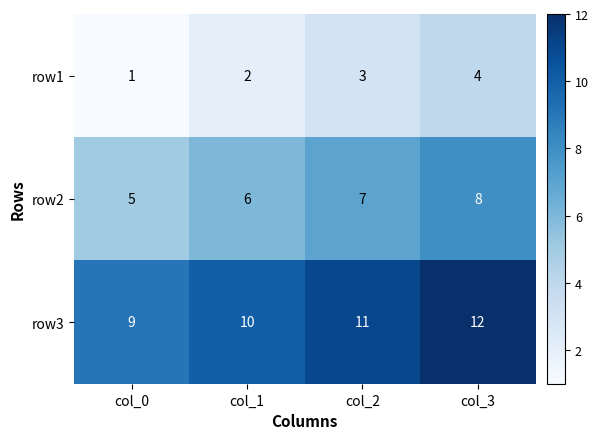

Which category has the lowest value across all series?

col_0